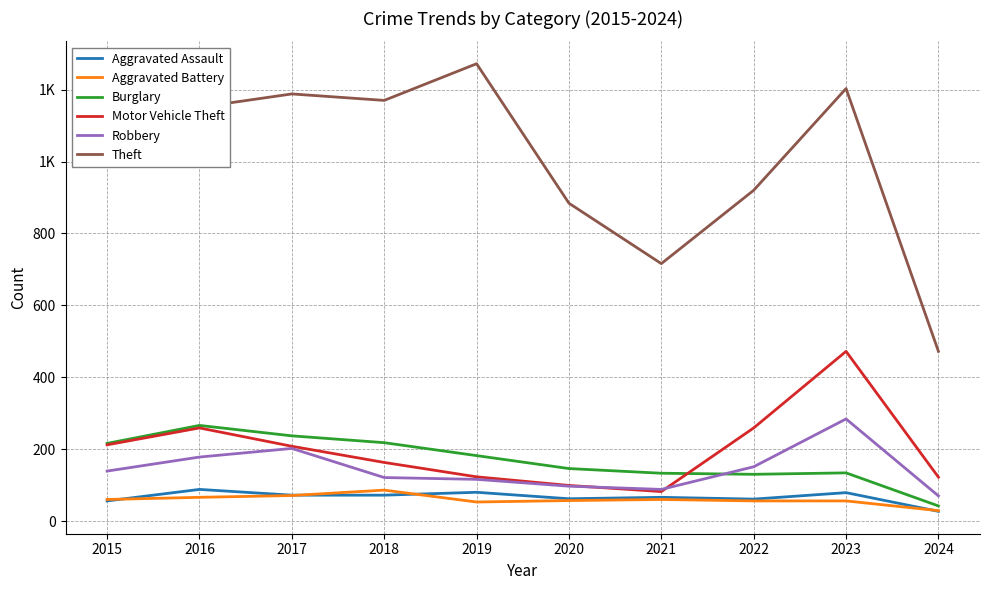

Does the chart display data point markers on the line(s)?

No